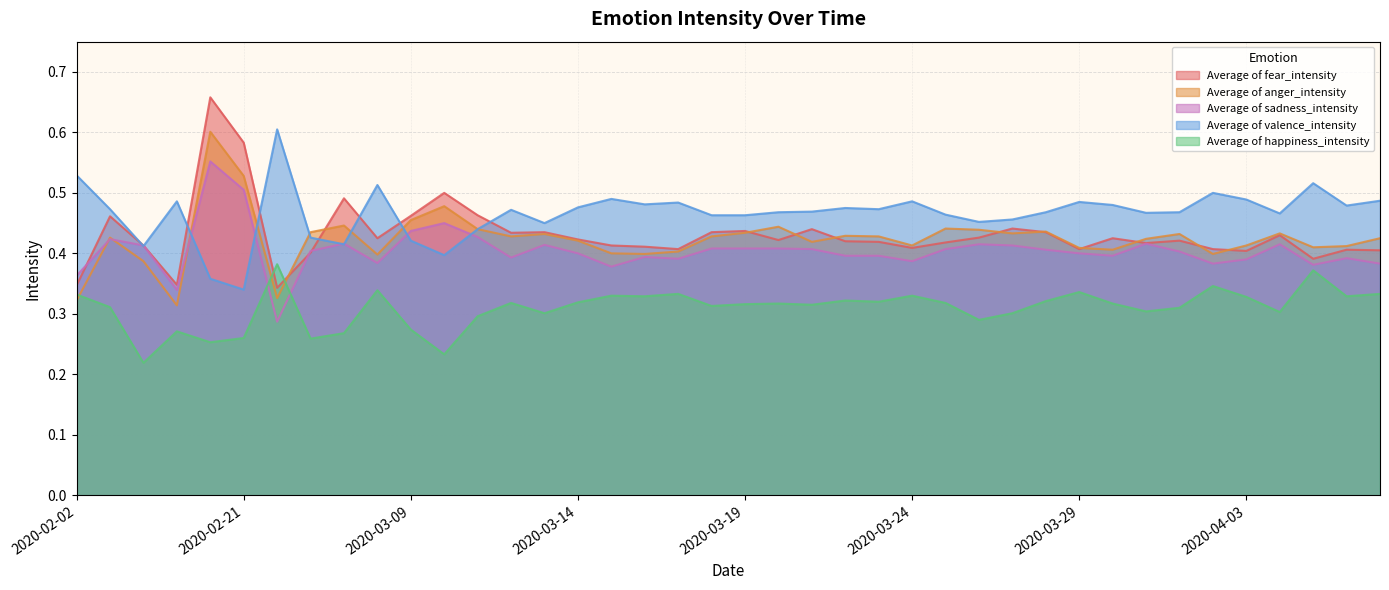

What are all the series names shown in the legend?

Average of fear_intensity, Average of anger_intensity, Average of sadness_intensity, Average of valence_intensity, Average of happiness_intensity